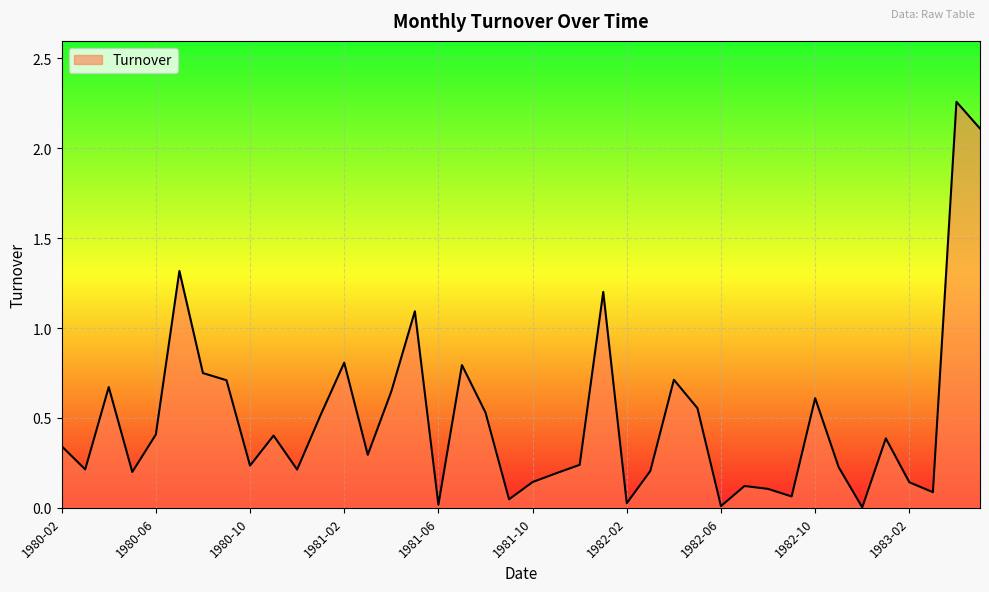

Does the chart have visible grid lines?

Yes